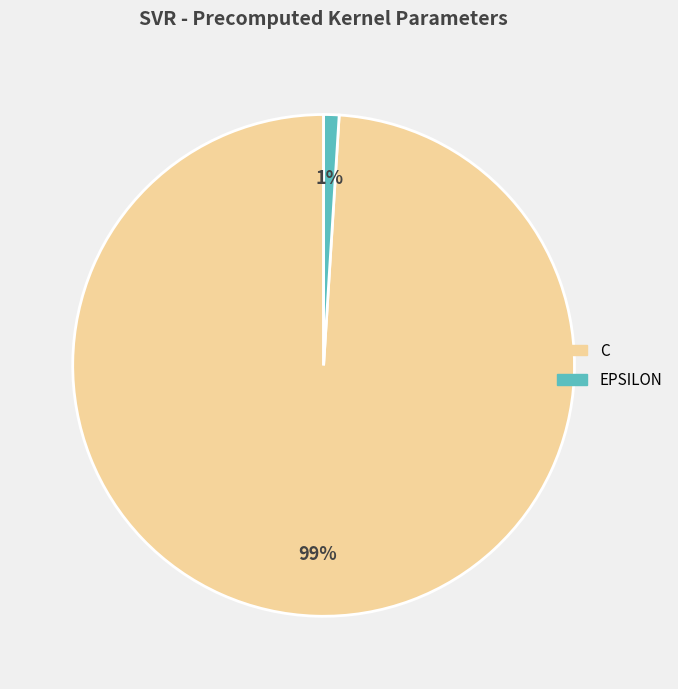

To the nearest percent, what is the difference between the largest and smallest slice percentages?

98%